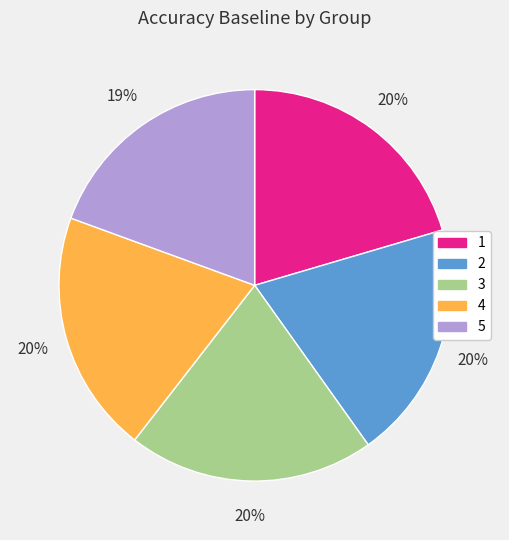

Is 1 the majority of the pie?

No